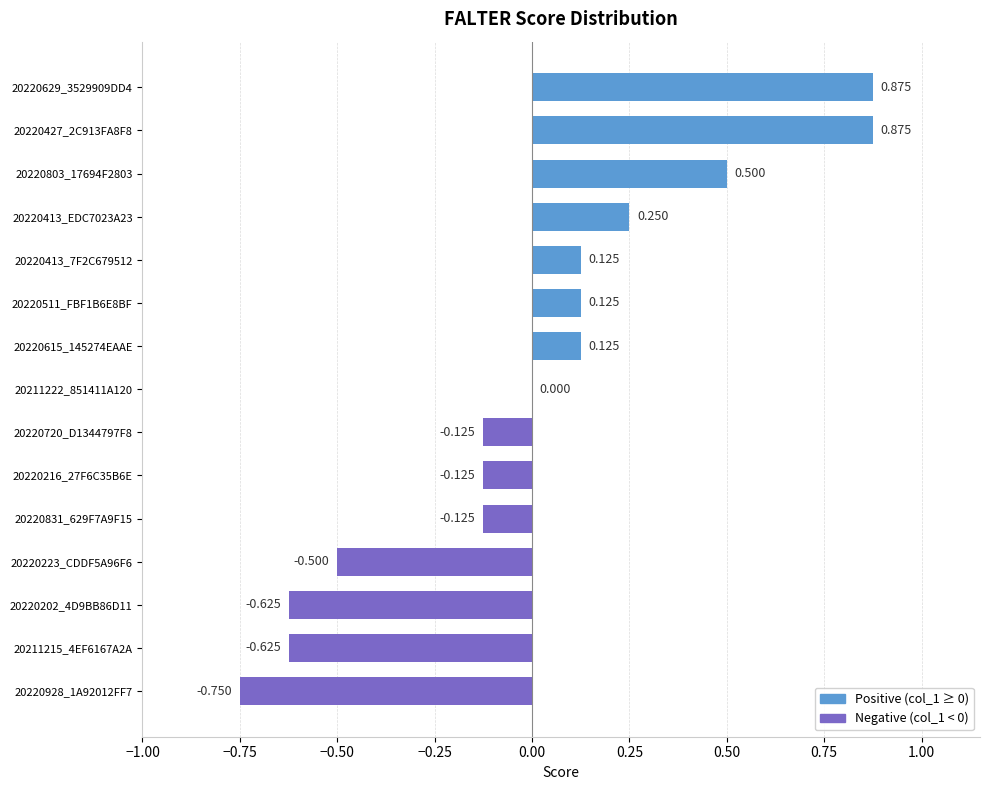

Count the number of data series in this chart.

1